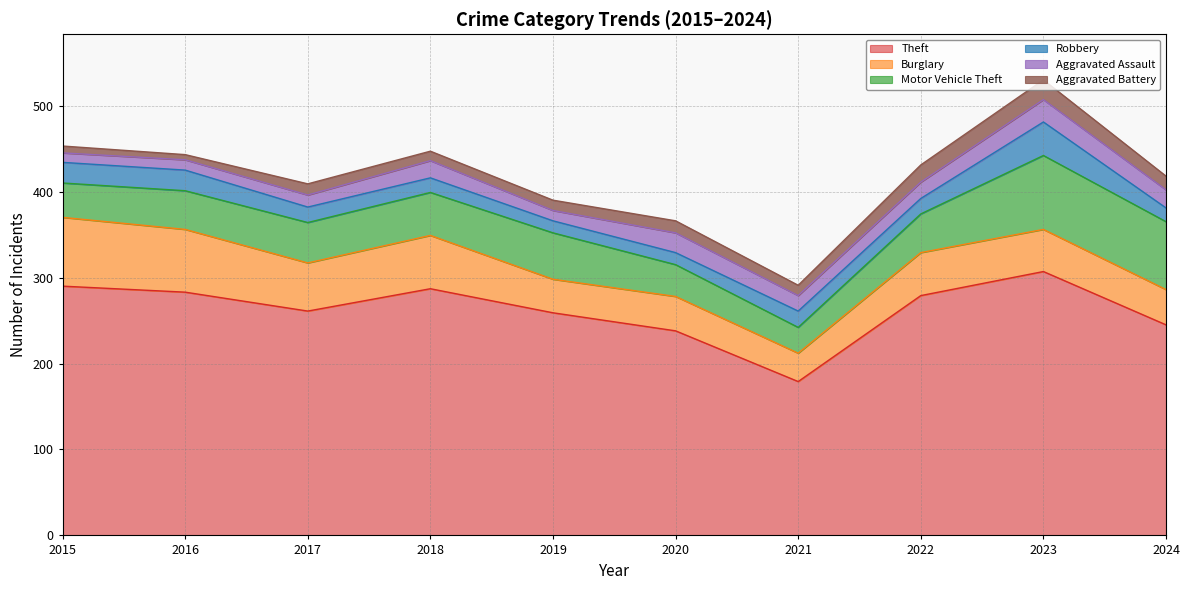

How many distinct data groups are displayed?

6